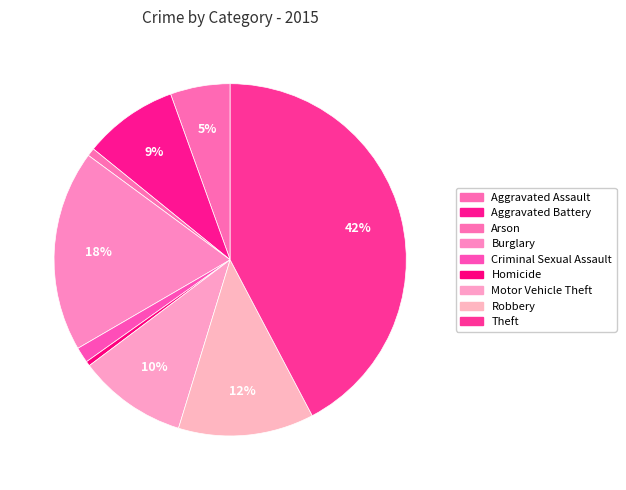

Count the number of slices in the pie.

9